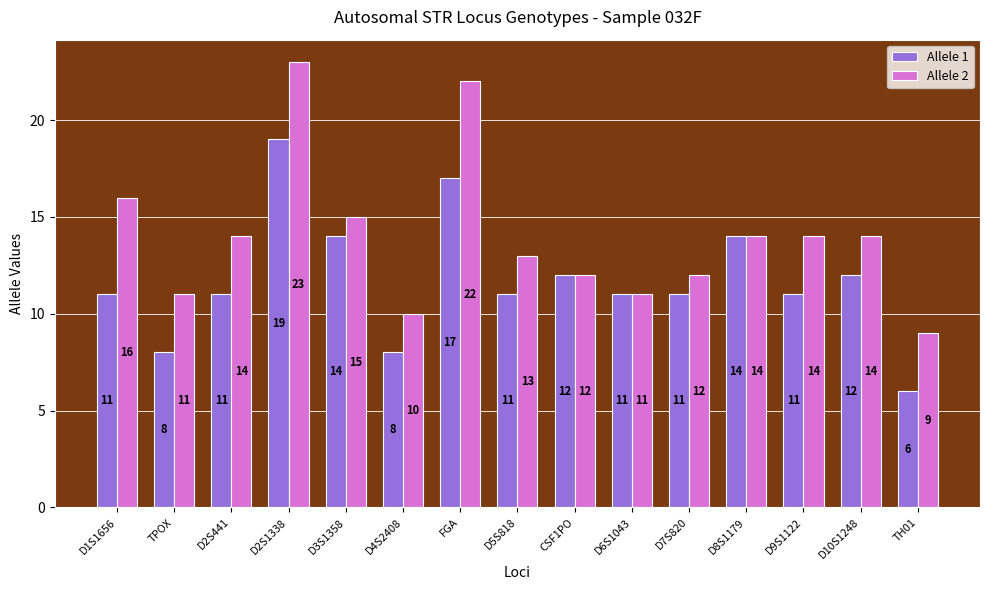

What is the total value across all series at D9S1122?

25